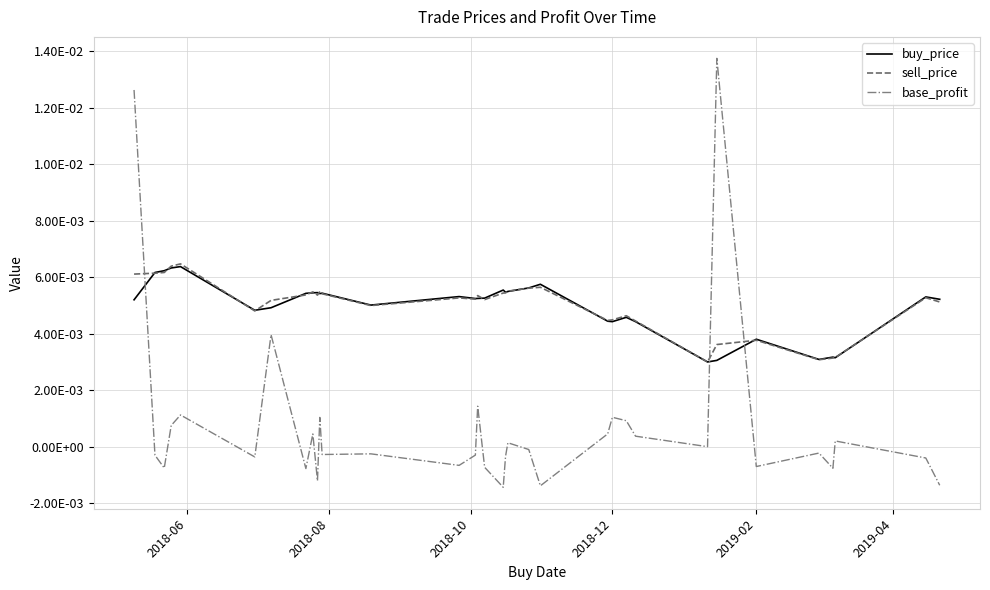

What are all the series names shown in the legend?

buy_price, sell_price, base_profit